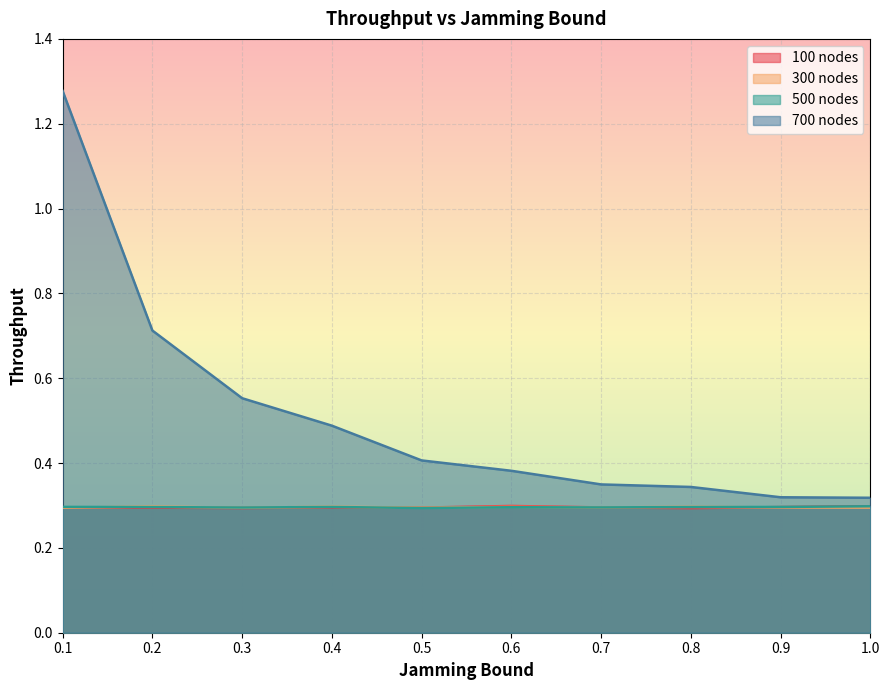

Where do 100 nodes and 300 nodes first cross each other?

0.1 and 0.2